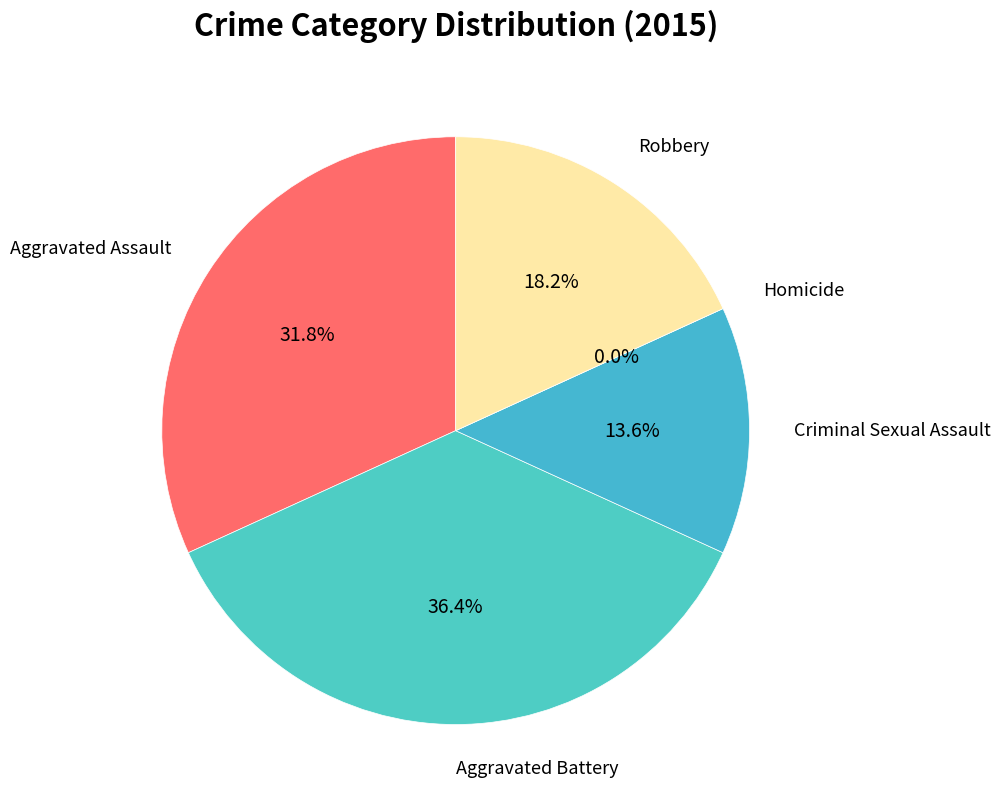

Which category has the biggest portion of the pie?

Aggravated Battery